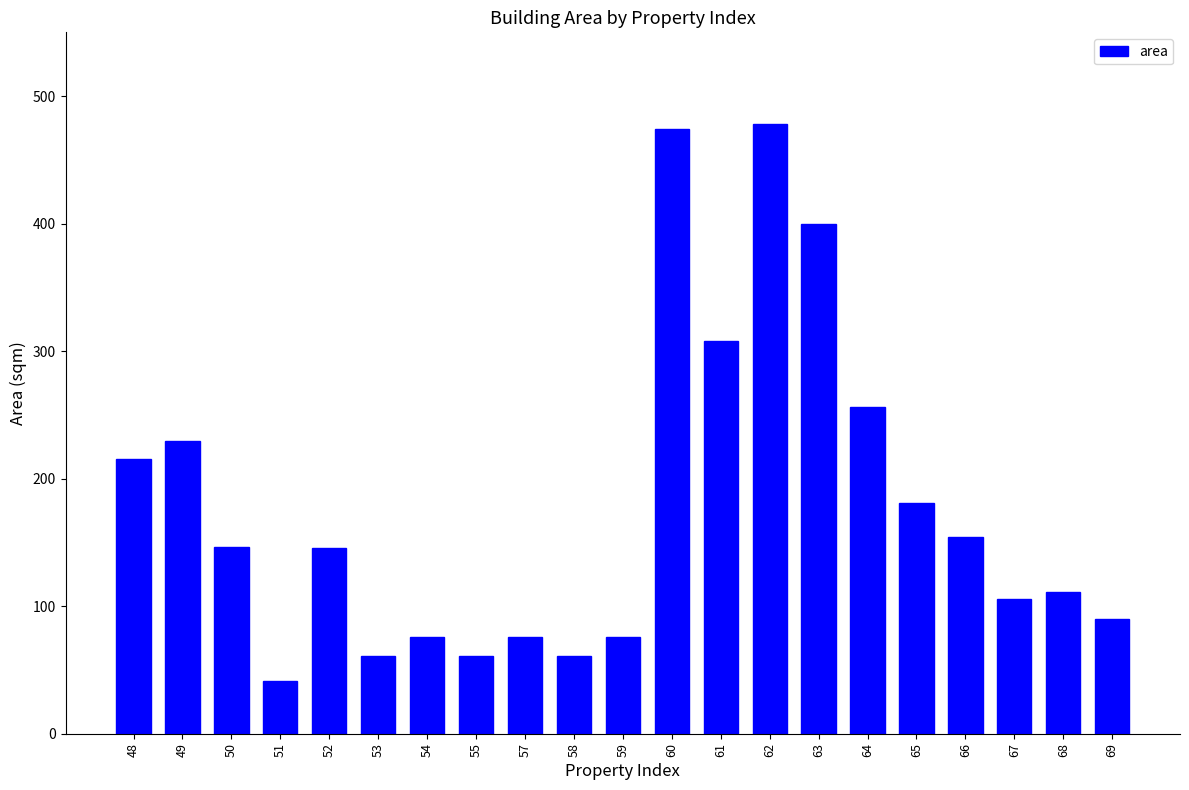

What is the average value?

178.5